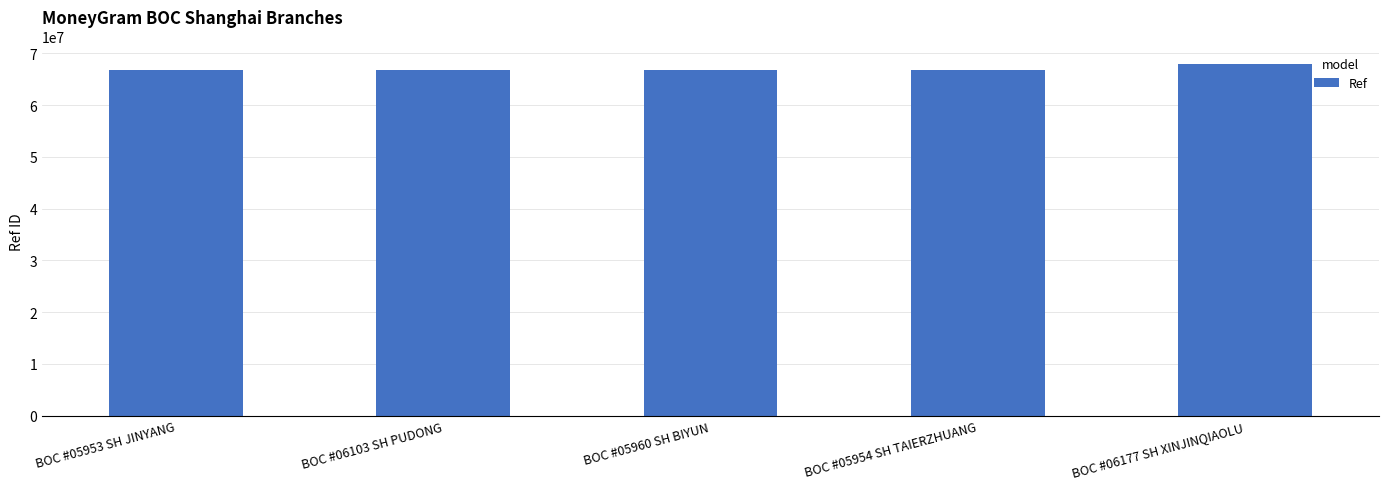

Between BOC #06177 SH XINJINQIAOLU and BOC #06103 SH PUDONG, which is larger?

BOC #06177 SH XINJINQIAOLU